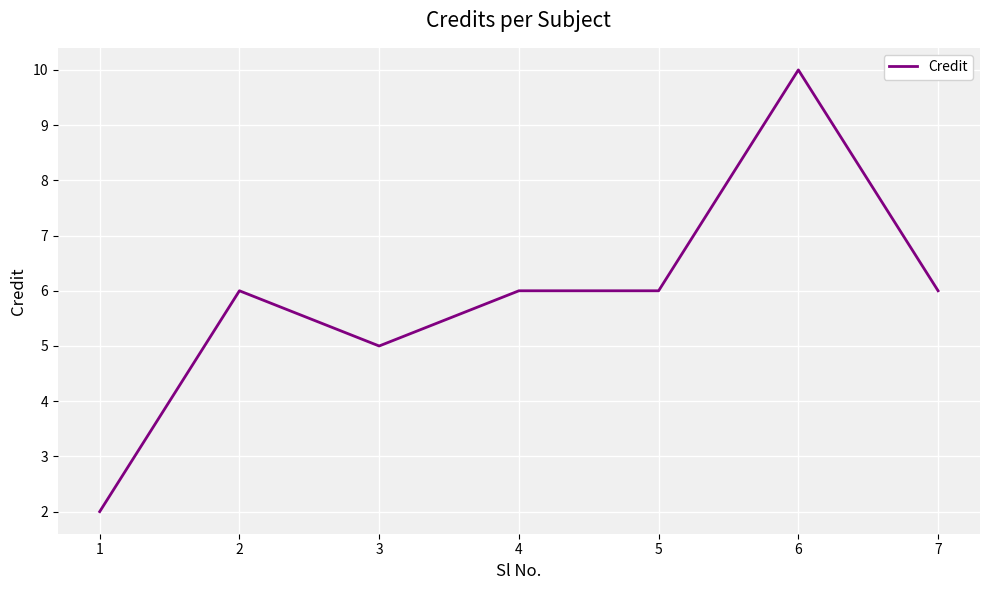

What is the difference between the second highest and second lowest values?

1